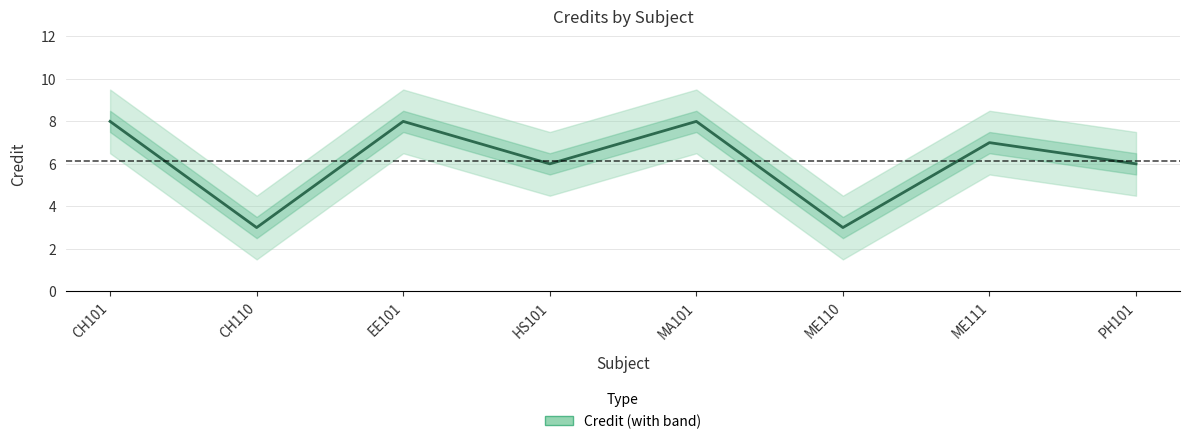

Does the chart display data point markers on the line(s)?

No